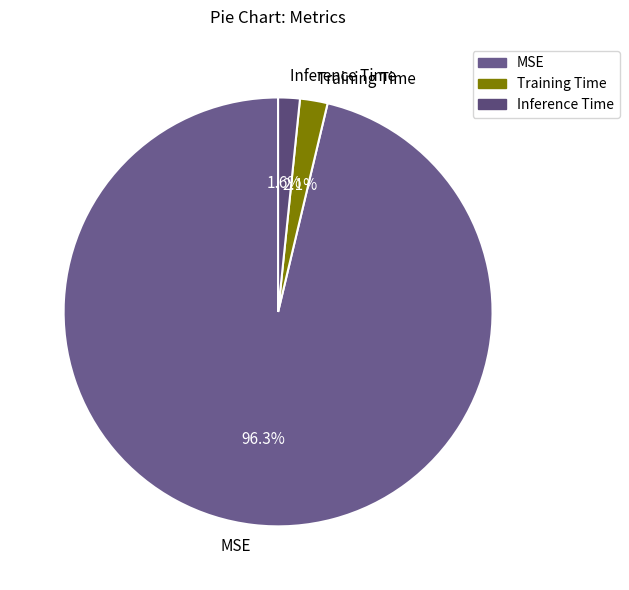

To the nearest percent, what is the difference between the Inference Time and MSE slice percentages?

95%